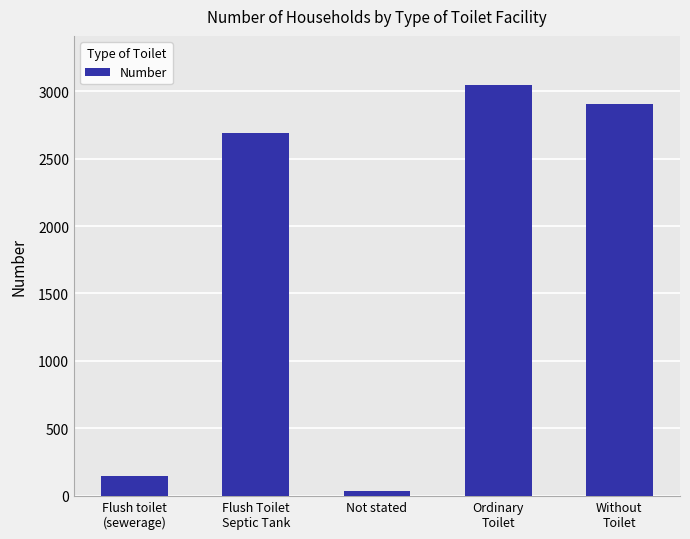

List the labels in order of value, largest first.

Ordinary
Toilet, Without
Toilet, Flush Toilet
Septic Tank, Flush toilet
(sewerage), Not stated